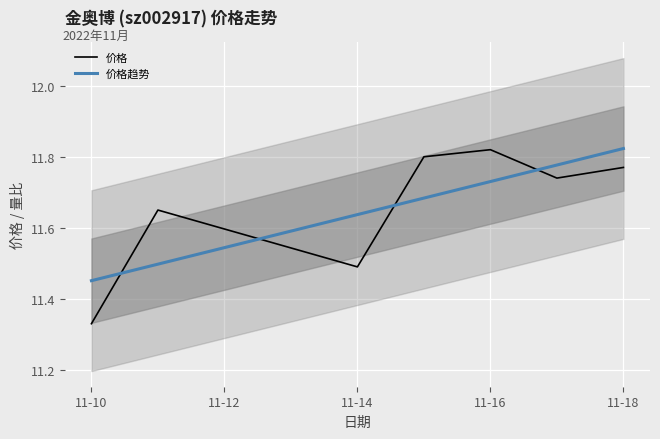

How many interior local valleys does the 价格 series have?

2